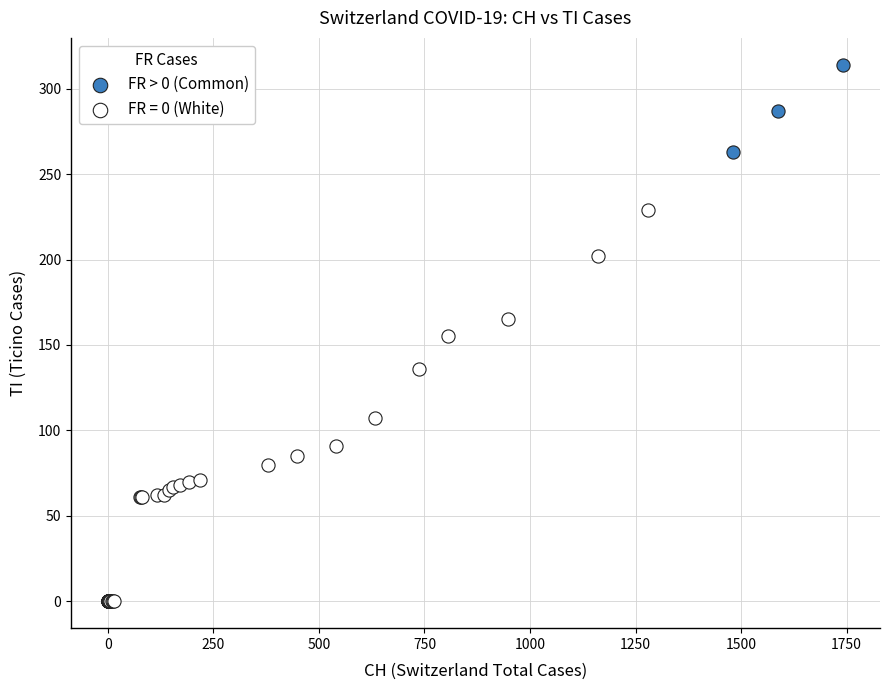

Which series reaches the minimum Y coordinate?

FR = 0 (White)